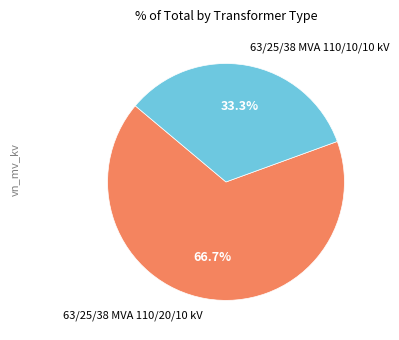

To the nearest percent, what is the difference between the largest and smallest slice percentages?

33%